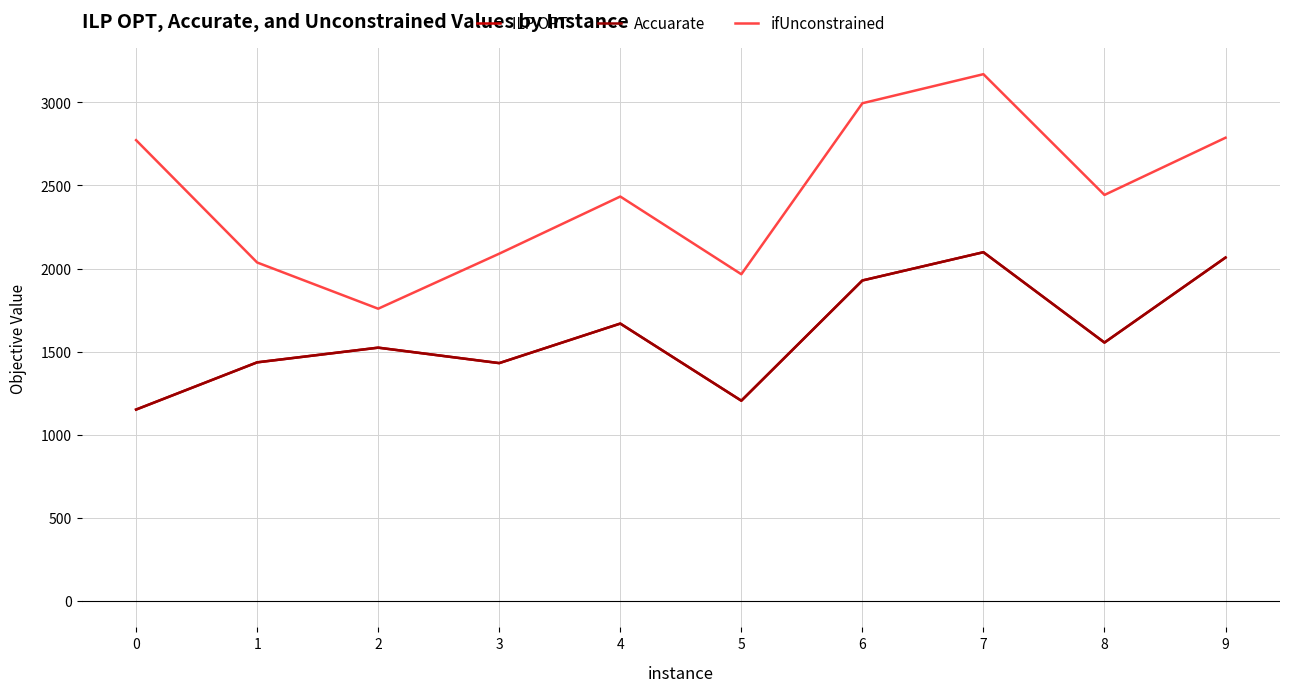

Which series has the largest range (max minus min)?

ifUnconstrained